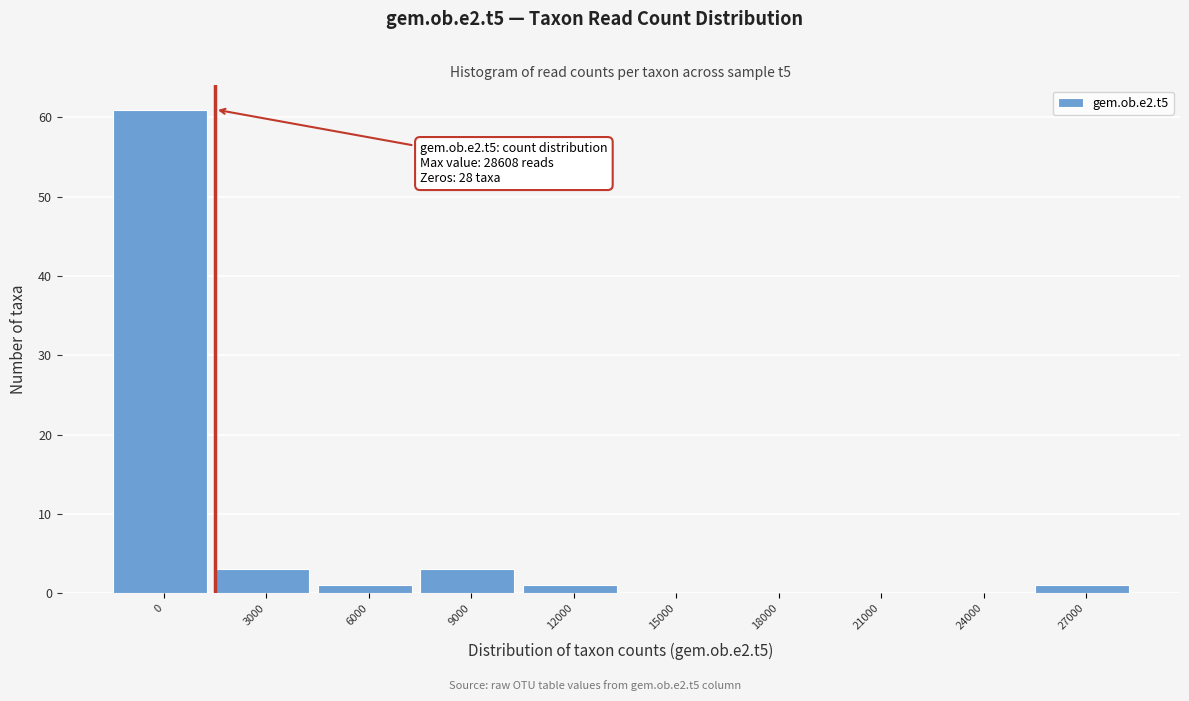

Reading left to right, extract all data points from this chart.

0=61	3000=3	6000=1	9000=3	12000=1	15000=0	18000=0	21000=0	24000=0	27000=1